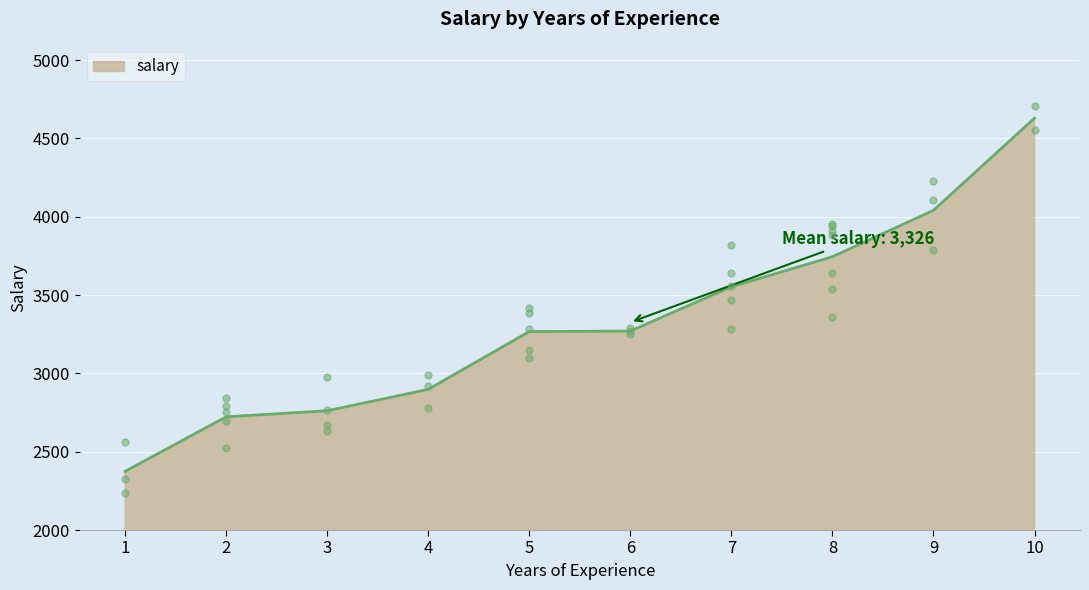

What is the change in value from 3 to 4?

+155